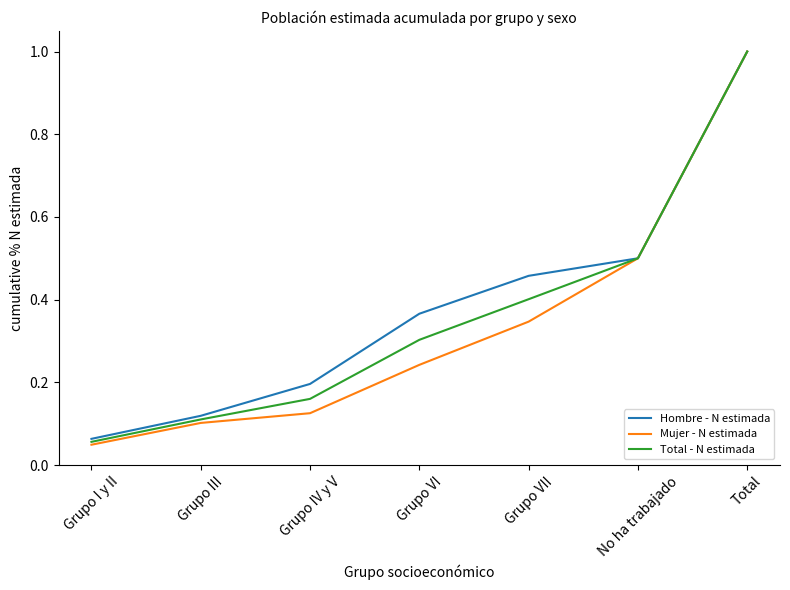

What is the total value across all series at Grupo VII?

1.2